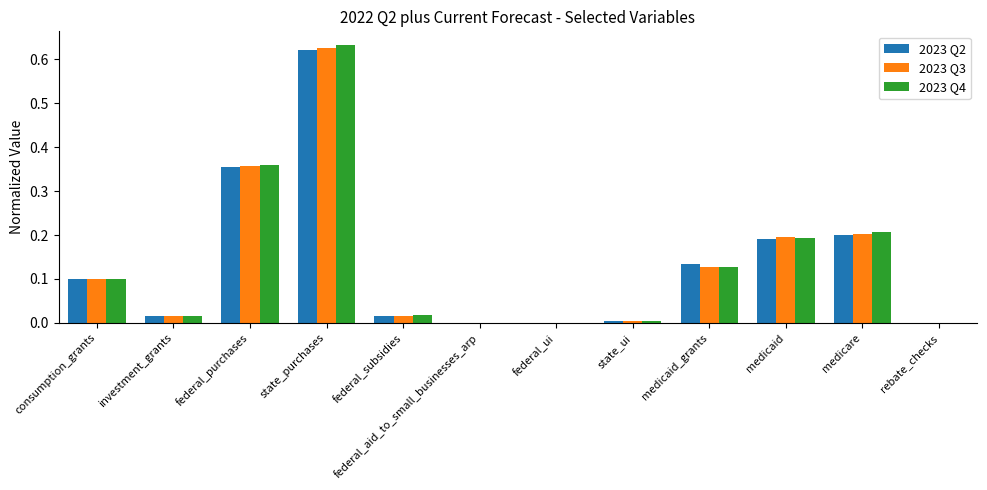

Which series has the largest range (max minus min)?

2023 Q4